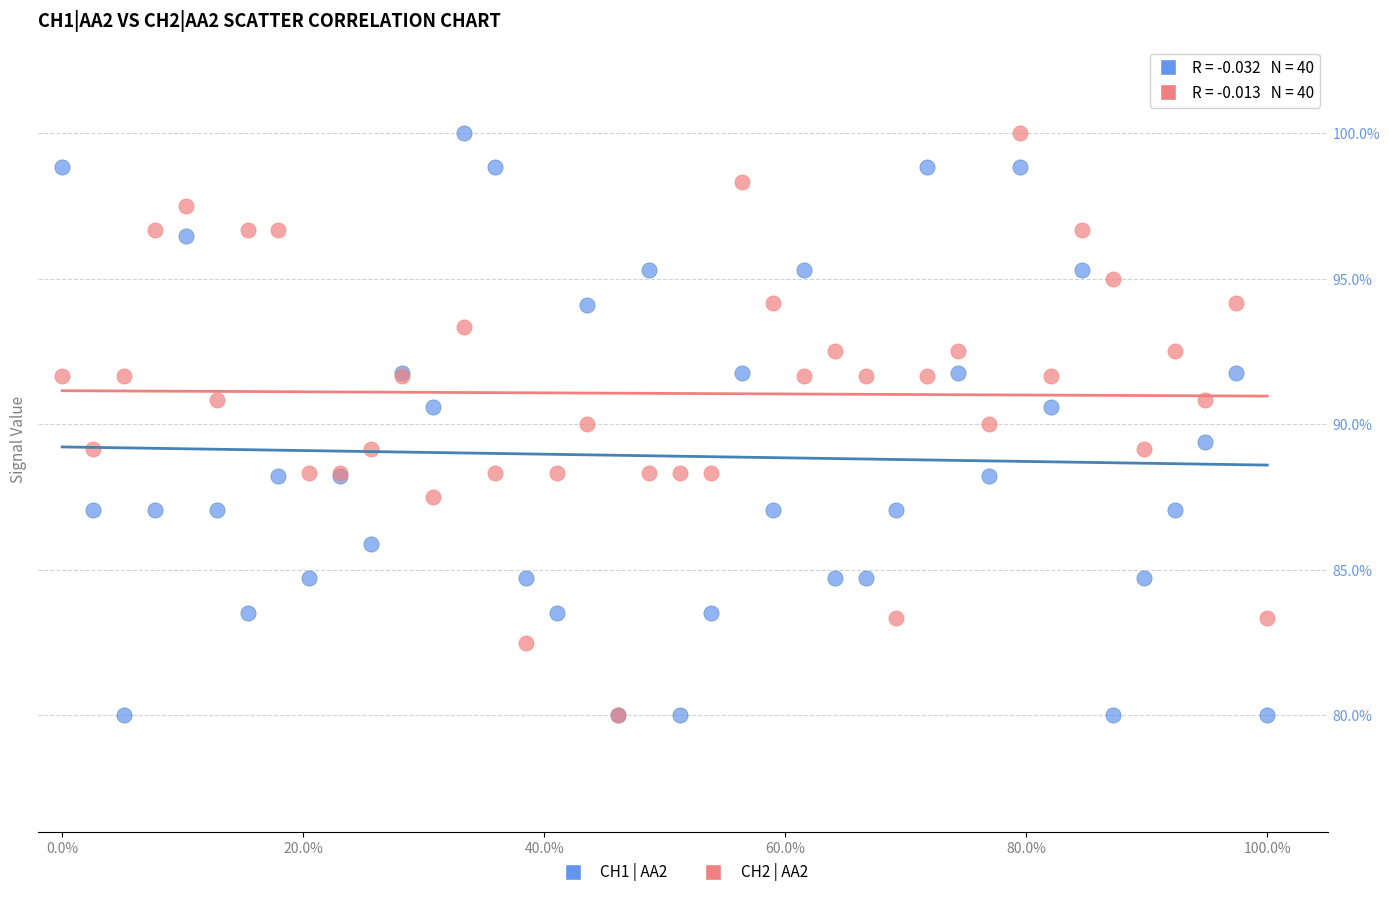

What are all the series names shown in the legend?

CH1 | AA2, CH2 | AA2